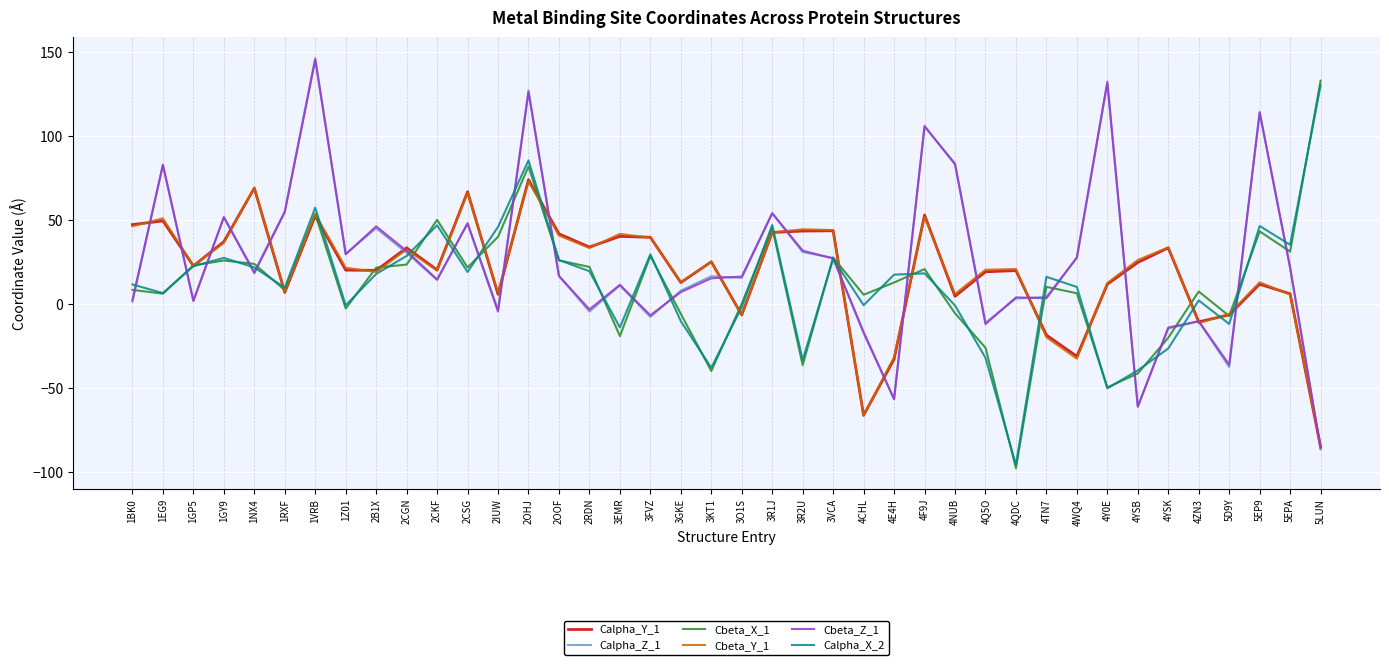

After their last crossing, which series has the higher values: Calpha_Z_1 or Cbeta_Y_1?

Cbeta_Y_1